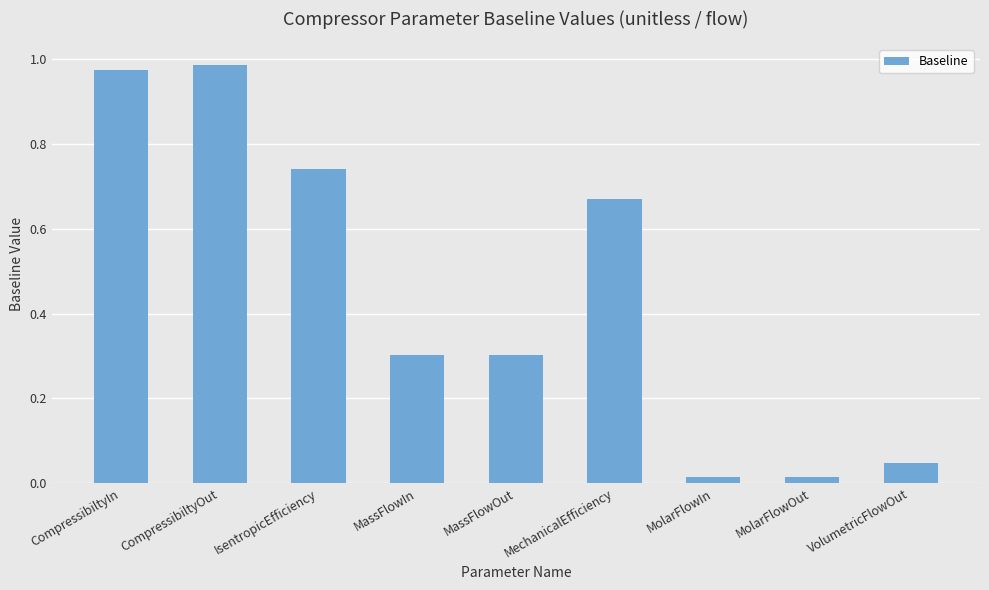

The value at MassFlowOut is 0.3. True or false?

True